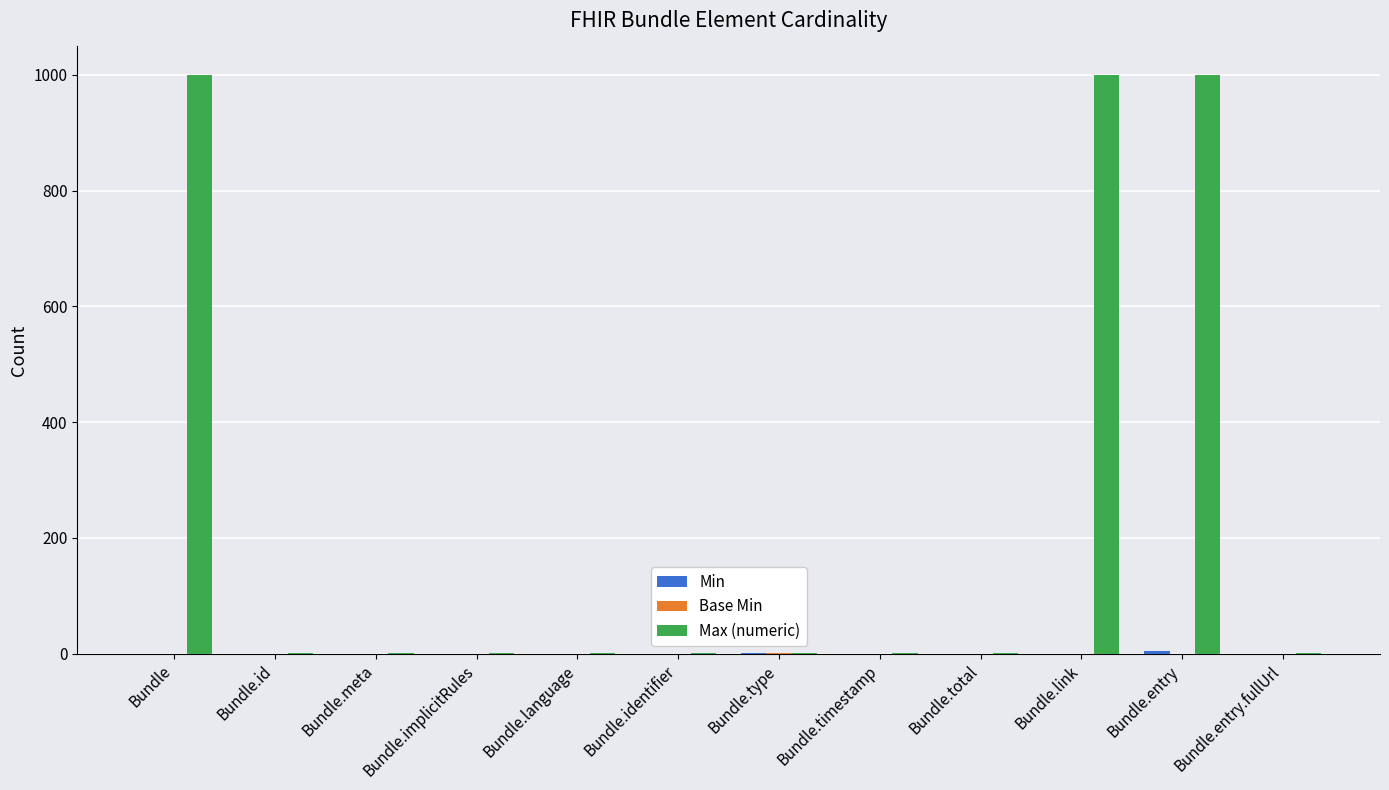

What is the greatest value displayed?

999